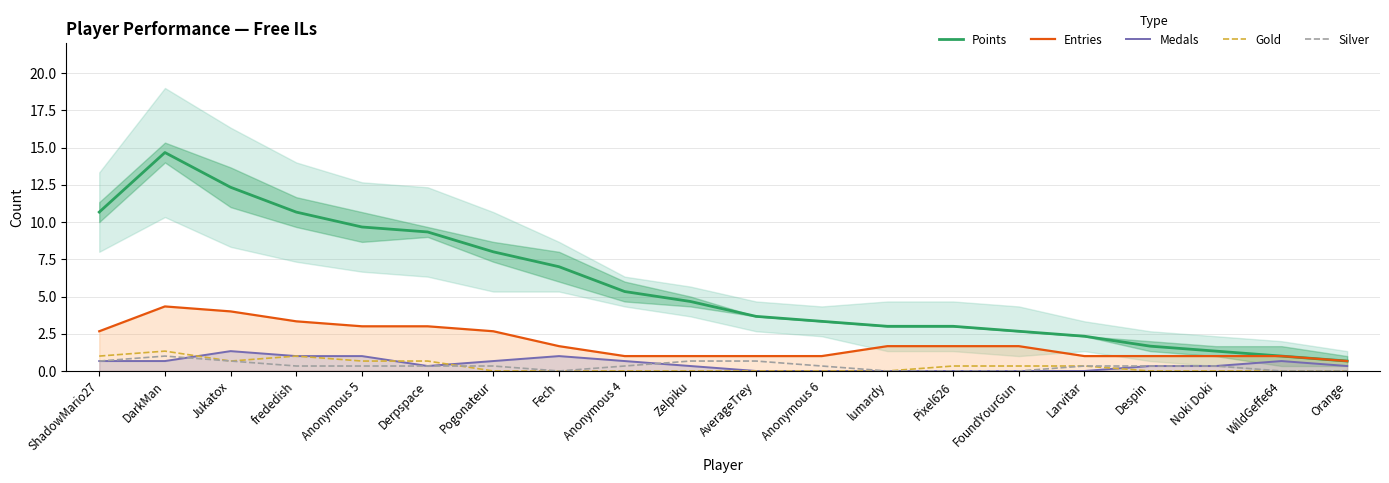

What are all the series names shown in the legend?

Points, Entries, Medals, Gold, Silver